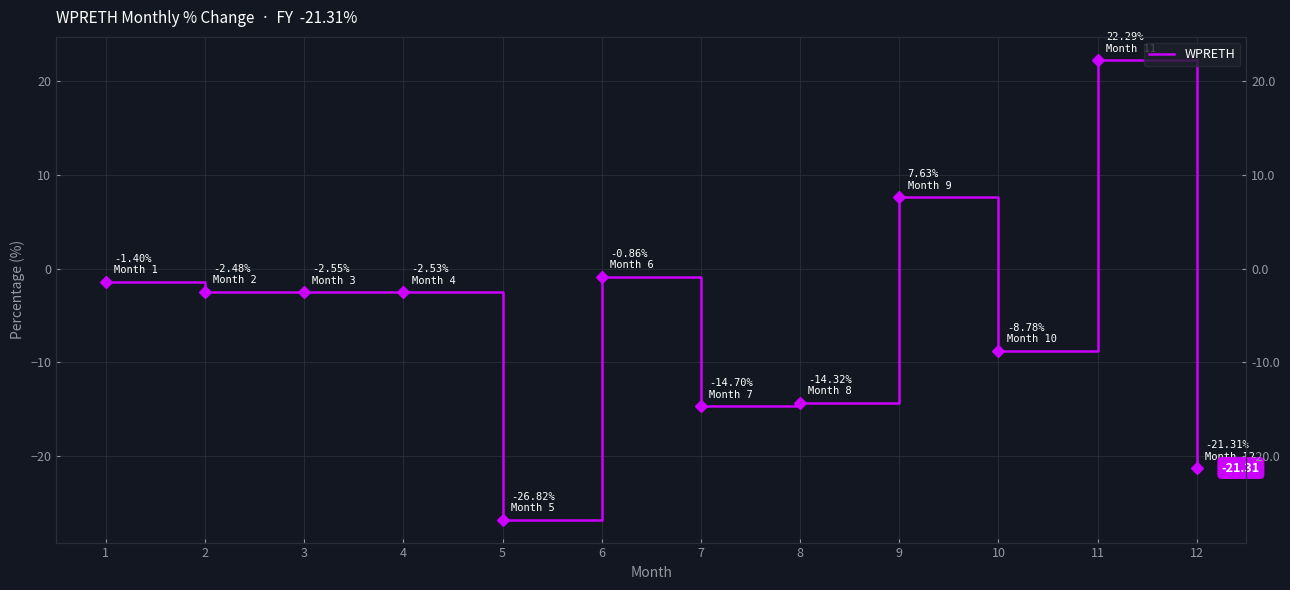

What is the change in value from 1 to 2?

-1.1